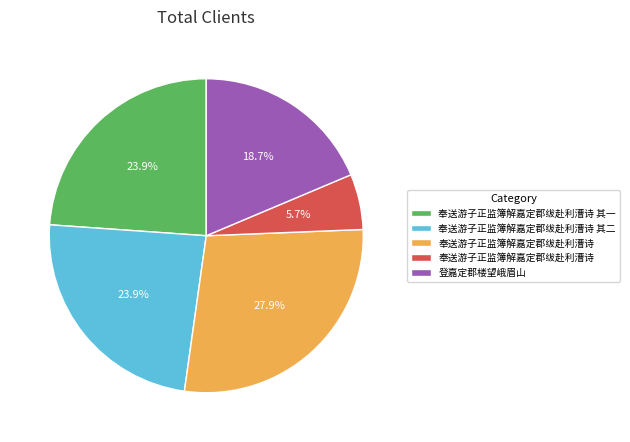

Is there any slice that represents more than half of the pie?

No